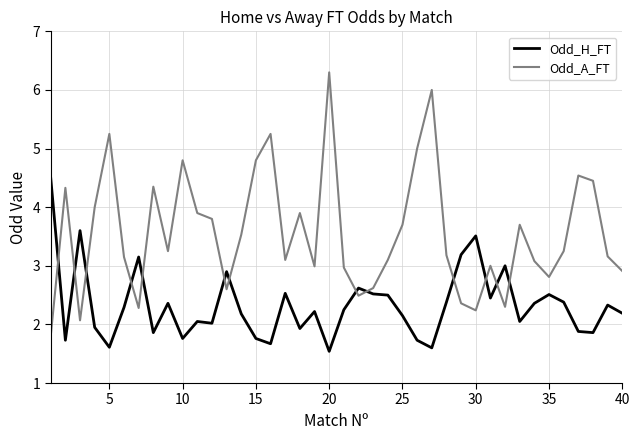

Which series has the largest total across all categories?

Odd_A_FT